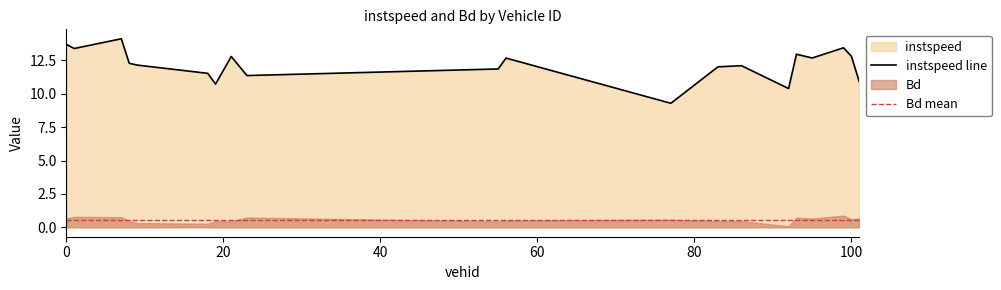

What is the value of the 4th point from the left?

12.3